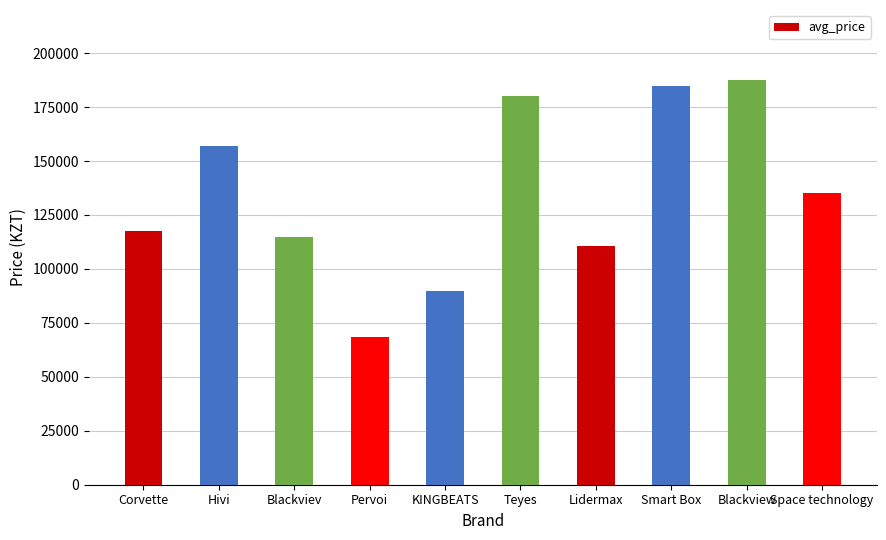

Read the value at Blackviev.

115000